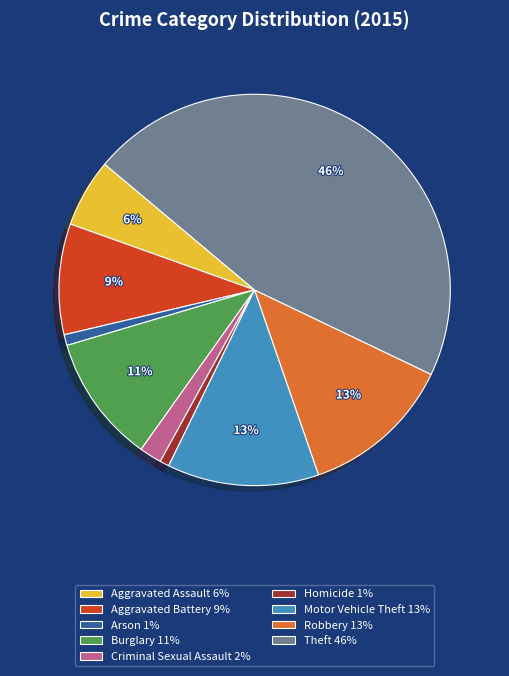

Count the number of slices in the pie.

9